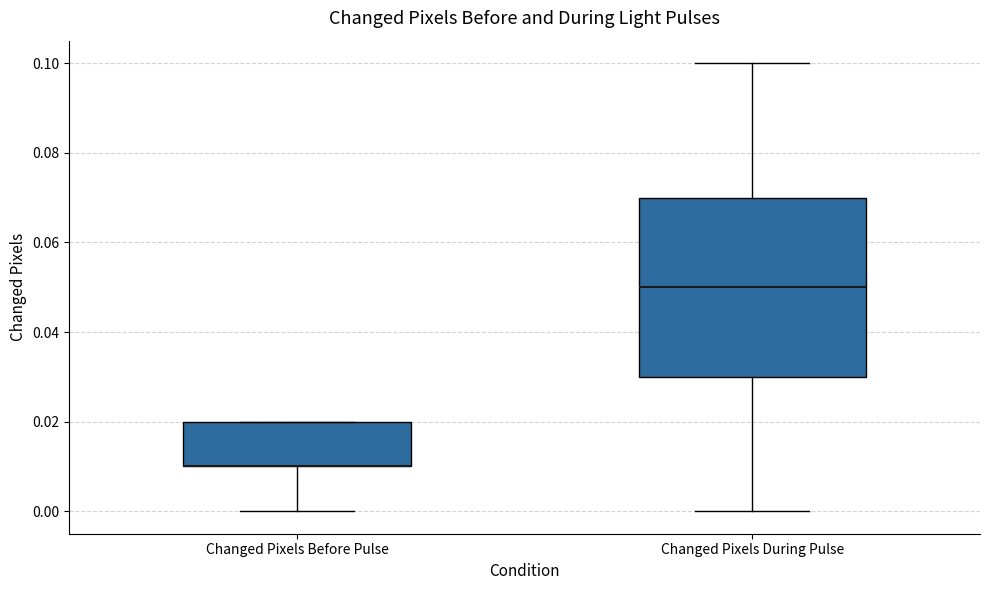

Where is the lower edge of the box for Changed Pixels During Pulse on the y-axis? The values are not printed on the chart, so give them approximately, as read against the axis.

0.03